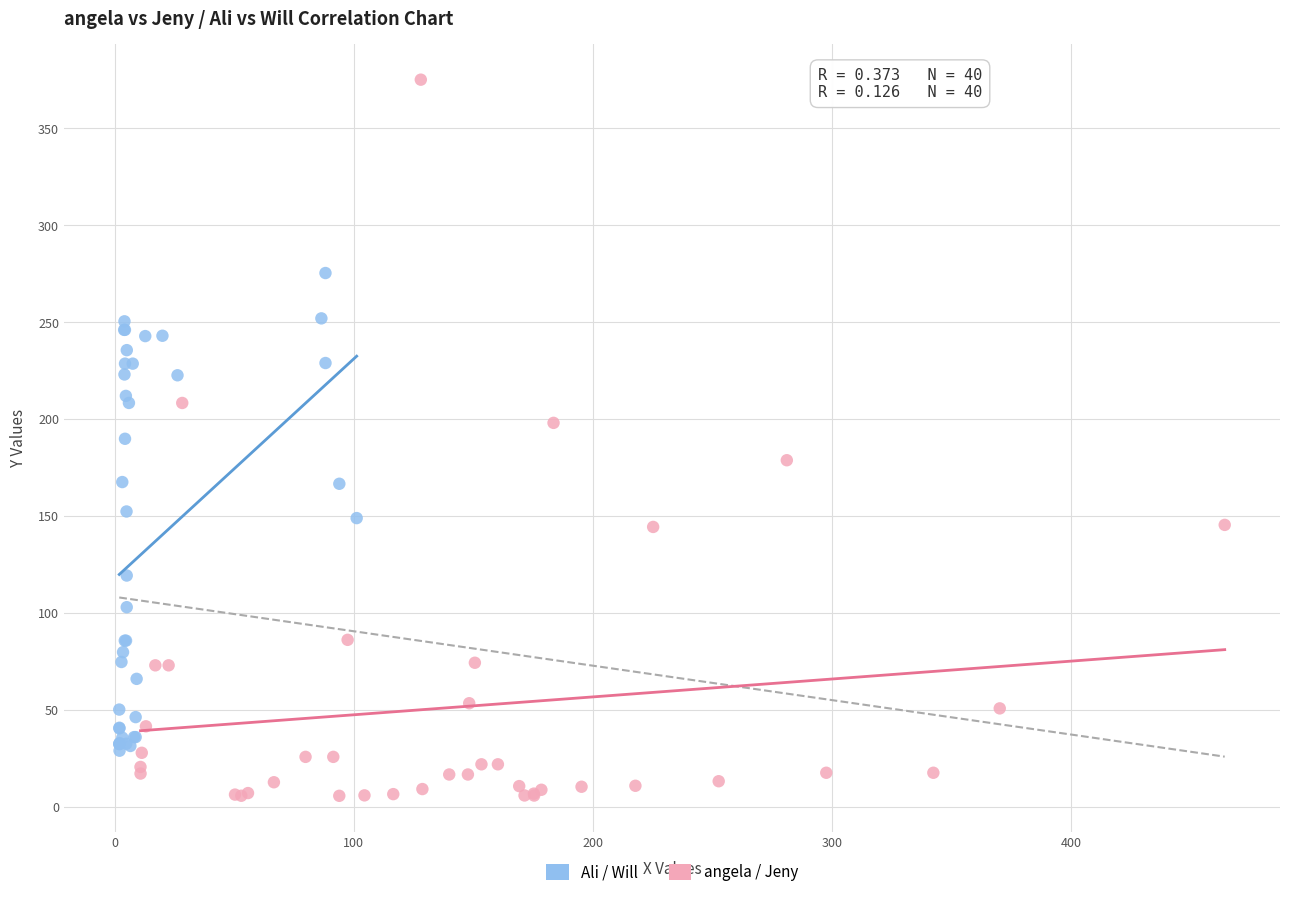

Which series reaches the maximum Y coordinate?

angela / Jeny